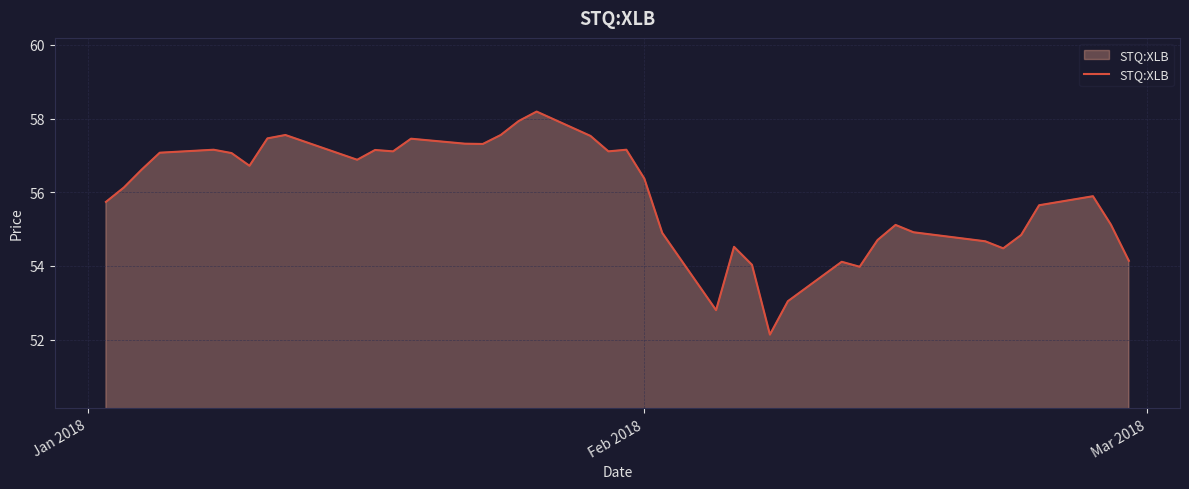

What is the smallest value displayed?

52.1